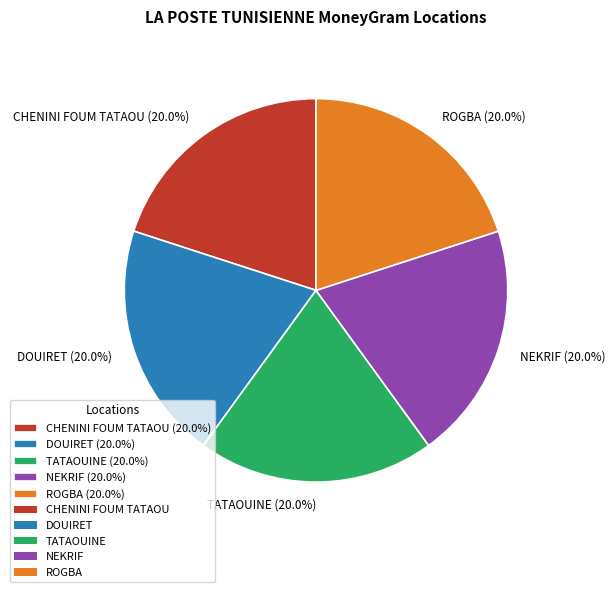

What percentage is the NEKRIF slice, to the nearest percent?

20%